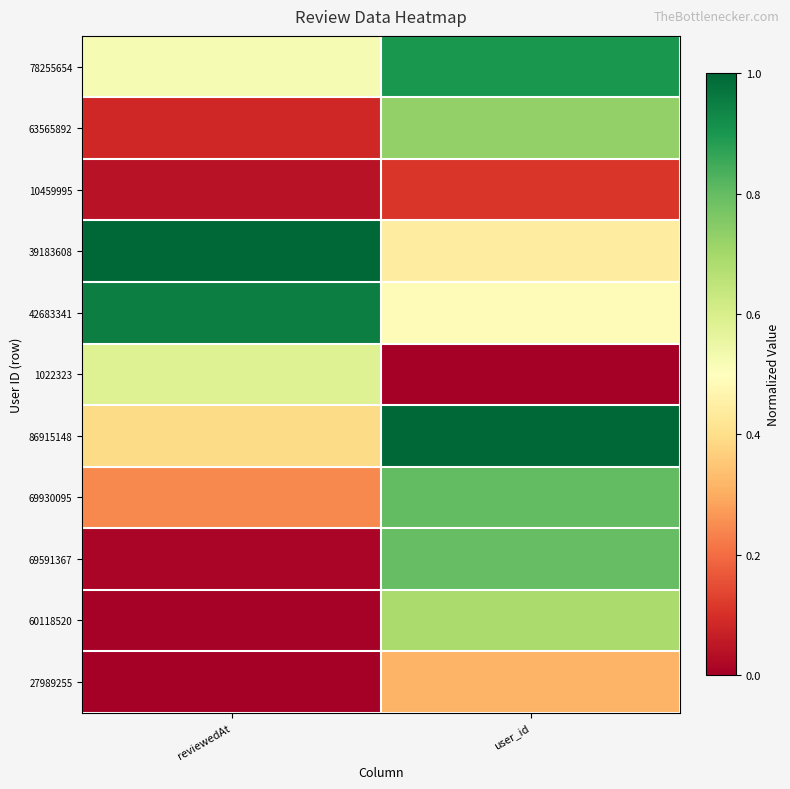

Reading left to right, list all the values displayed in this chart.

78255654: reviewedAt=0.5	user_id=0.9
63565892: reviewedAt=0.1	user_id=0.7
10459995: reviewedAt=0.0	user_id=0.1
39183608: reviewedAt=1.0	user_id=0.4
42683341: reviewedAt=1.0	user_id=0.5
1022323: reviewedAt=0.6	user_id=0.0
86915148: reviewedAt=0.4	user_id=1.0
69930095: reviewedAt=0.2	user_id=0.8
69591367: reviewedAt=0.0	user_id=0.8
60118520: reviewedAt=0.0	user_id=0.7
27989255: reviewedAt=0.0	user_id=0.3